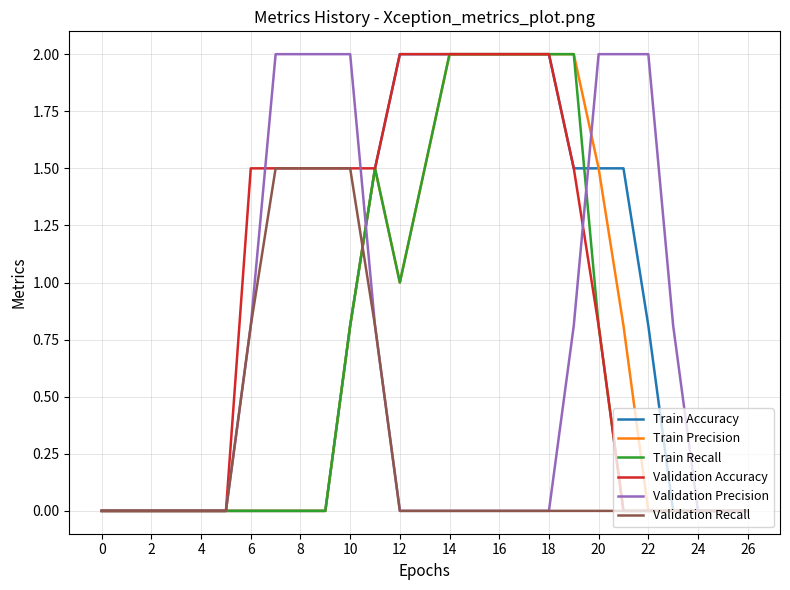

Which series has the largest total across all categories?

Validation Accuracy